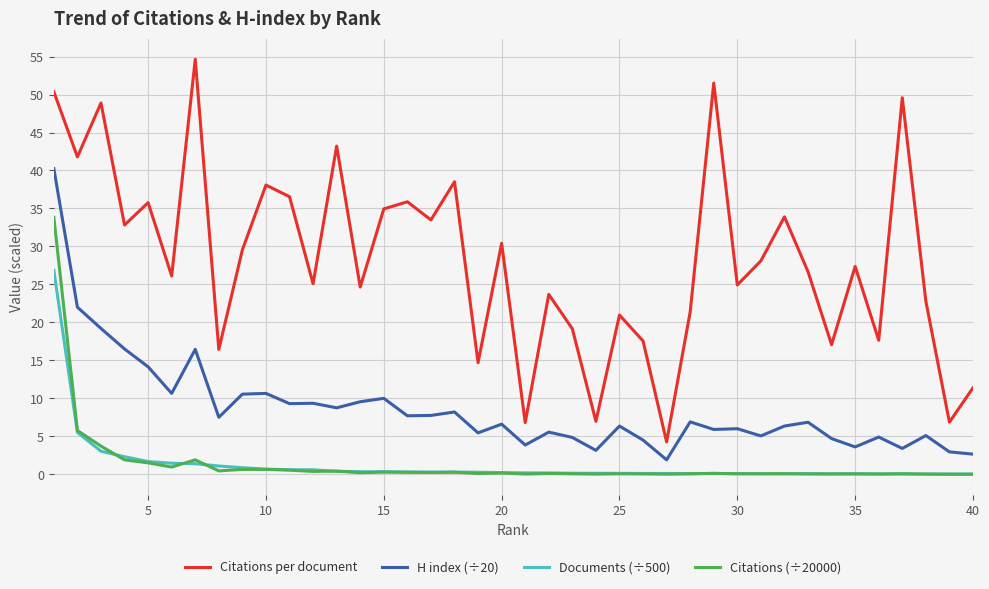

True or false: Documents (÷500) and H index (÷20) intersect in this chart.

False